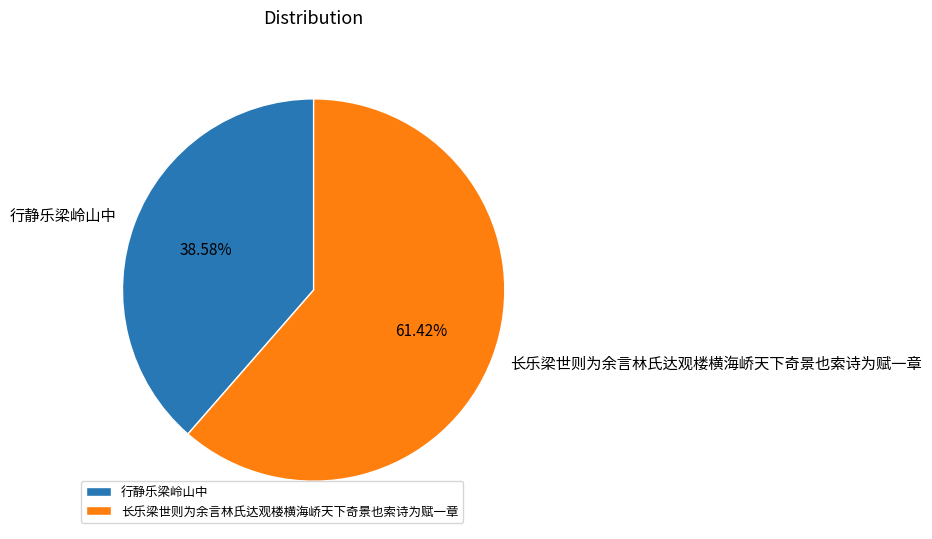

To the nearest percent, what percentage of the pie is 长乐梁世则为余言林氏达观楼横海峤天下奇景也索诗为赋一章?

61%